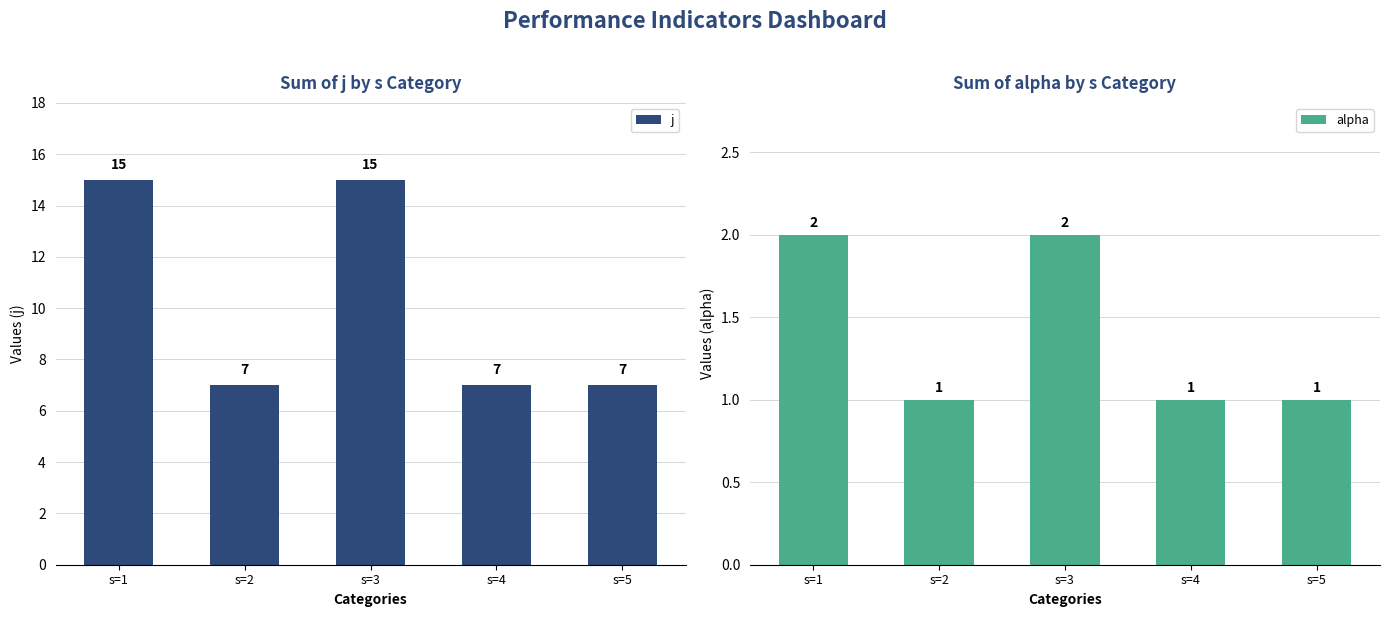

Reading left to right, transcribe all the data shown in this chart.

j: 15	7	15	7	7
alpha: 2	1	2	1	1